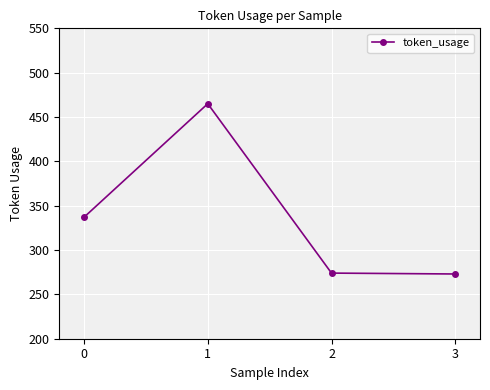

How many lines are shown in the chart?

1